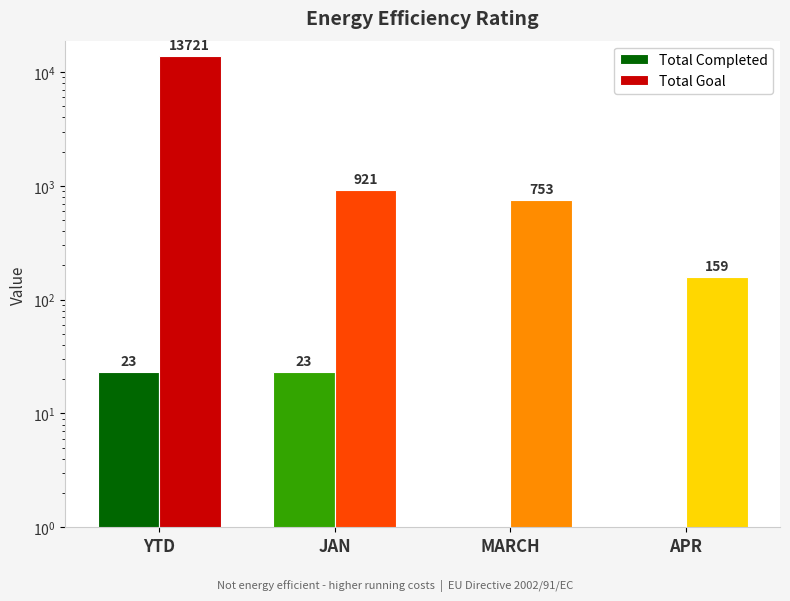

What value does the Total Goal series have at JAN, to the nearest 100?

900